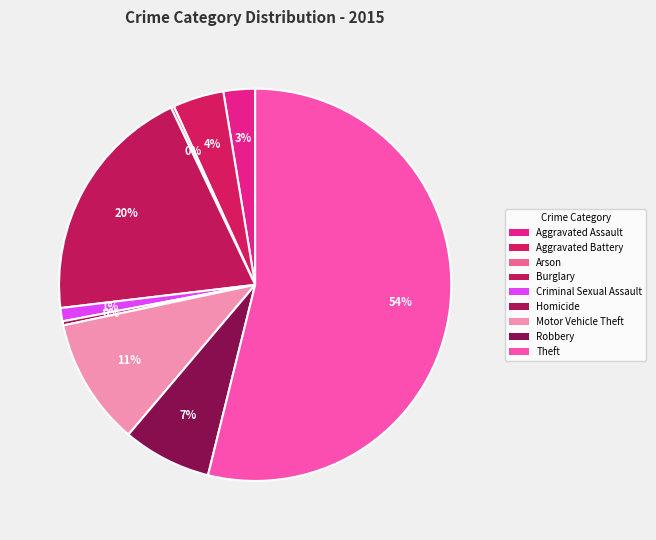

Is it true that Aggravated Battery is 1% of the pie?

False